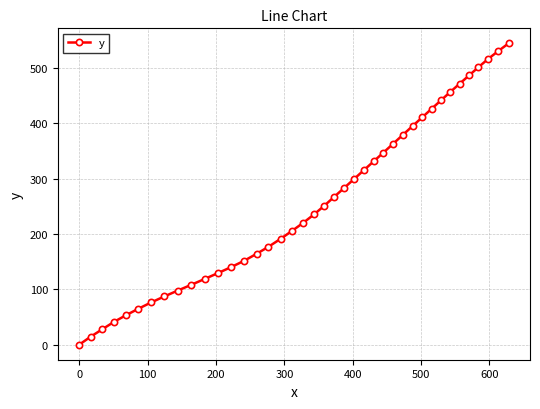

What is the value of the 21st point from the left?

251.2